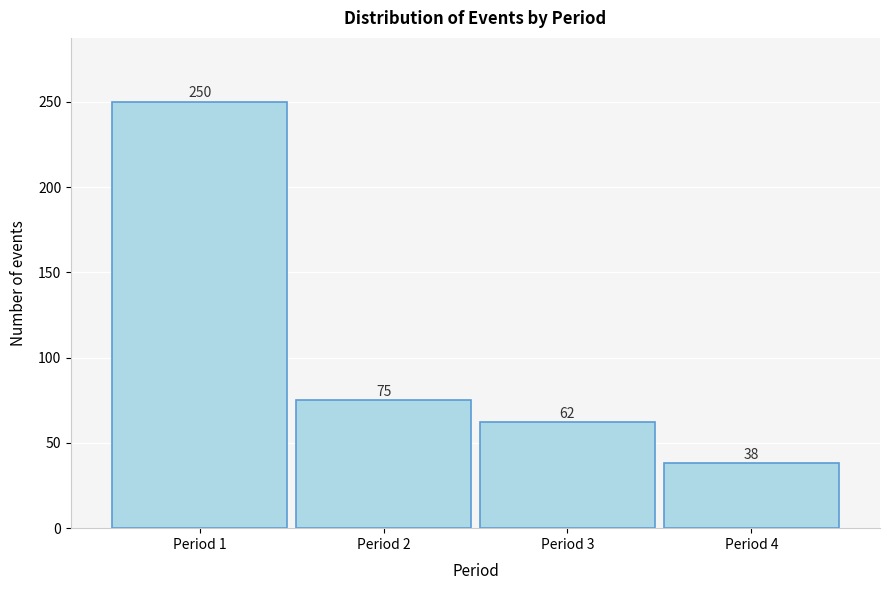

Reading left to right, extract all data points from this chart.

250	75	62	38